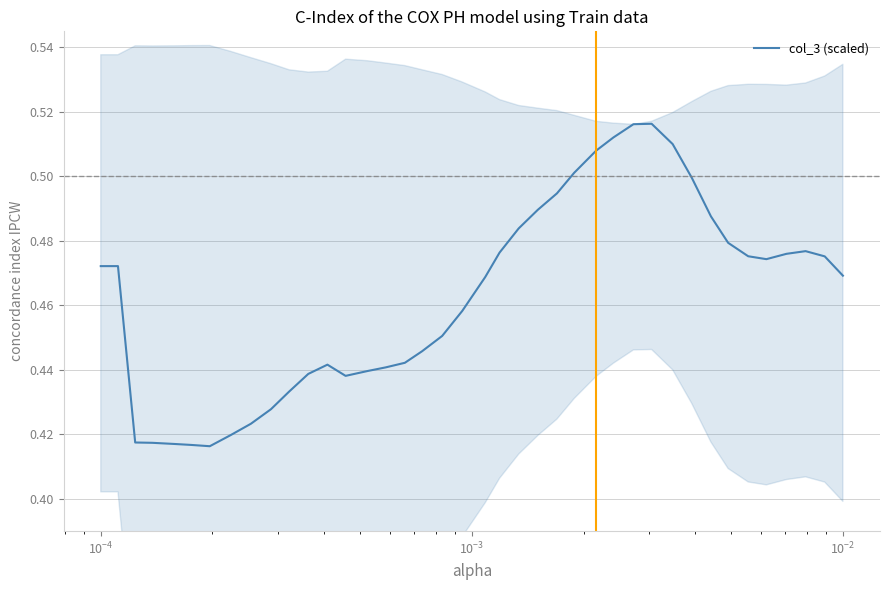

What is the greatest value displayed?

0.5